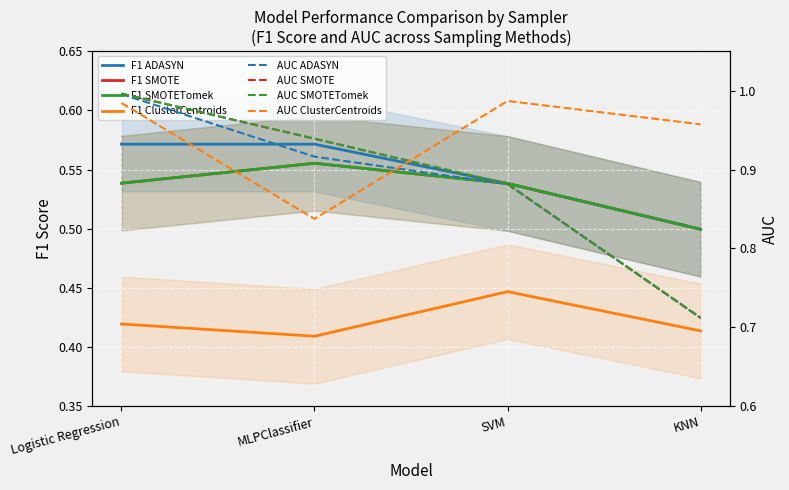

The value of F1 Score (ADASYN) at KNN is 0.2. True or false?

False